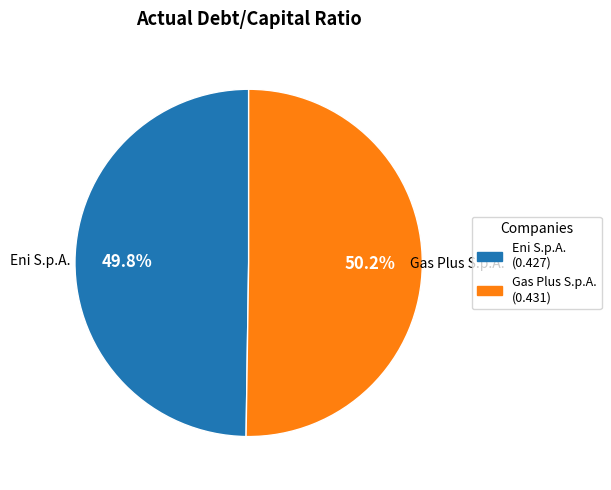

Does any single category account for the majority?

Yes